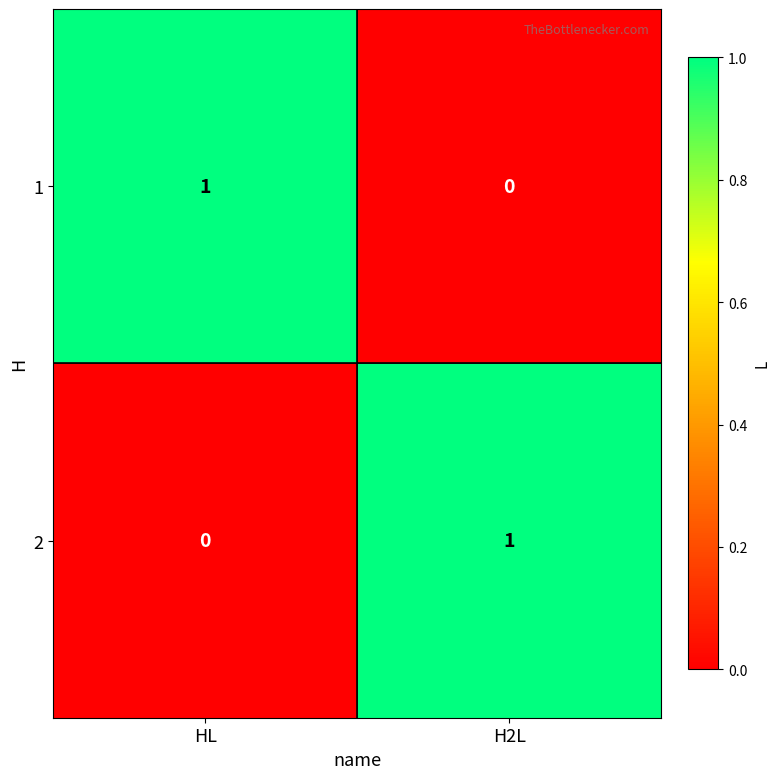

List the labels in order of 2 value, largest first.

H2L, HL